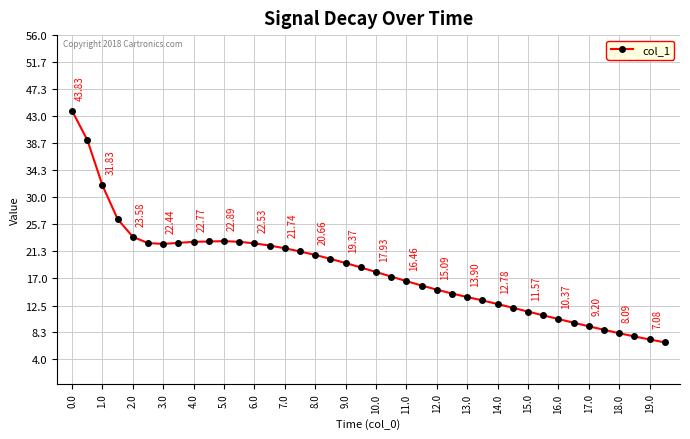

What is the greatest value displayed?

43.8